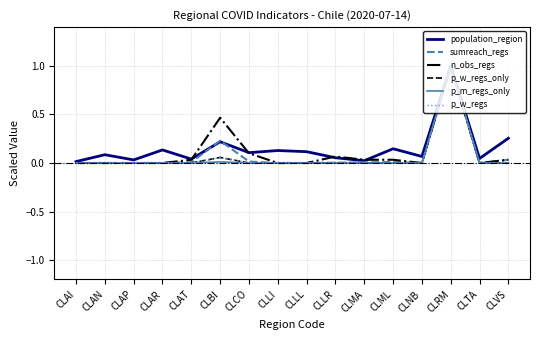

Is this an area chart (filled region under the line)?

No